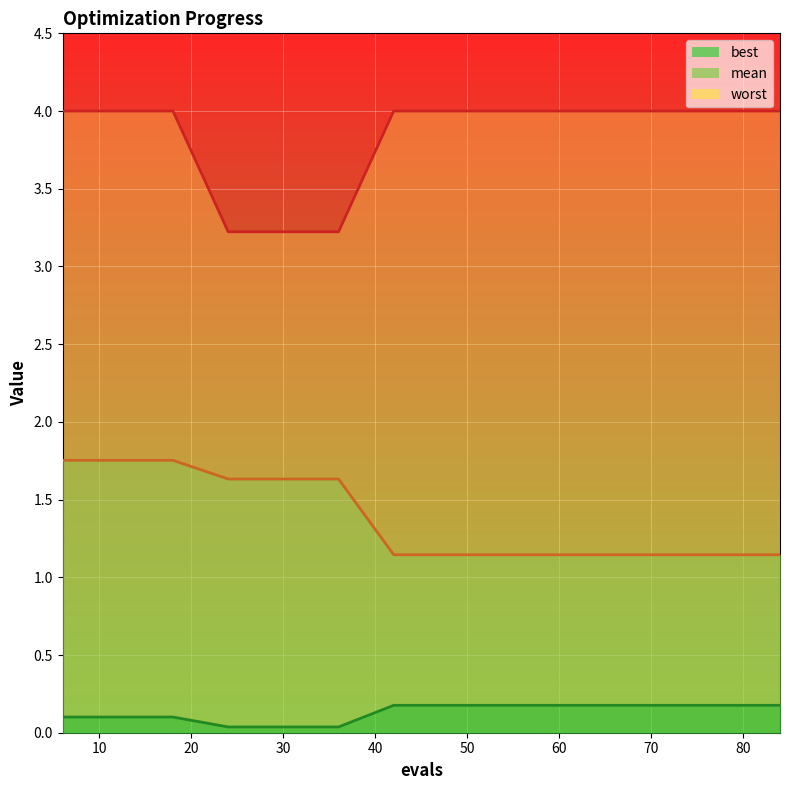

True or false: mean has a value of 1.1 at 84.

True